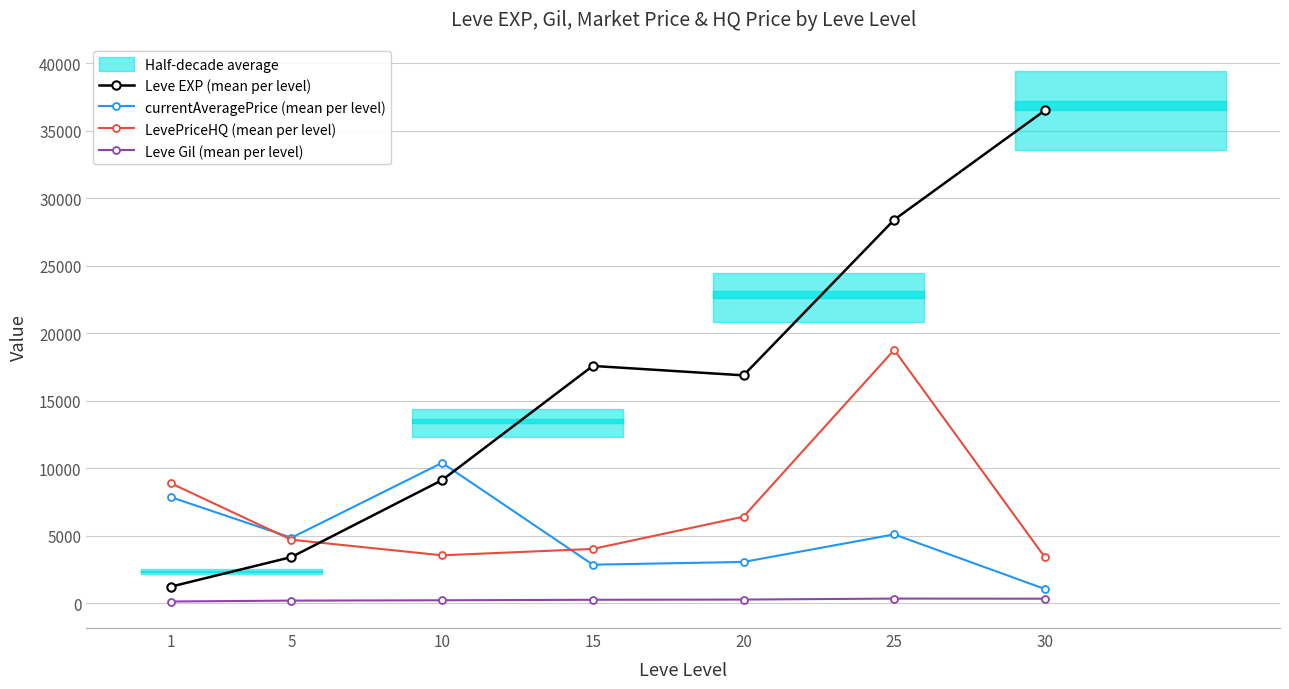

After their last crossing, which series has the higher values: LevePriceHQ (mean per level) or Leve EXP (mean per level)?

Leve EXP (mean per level)